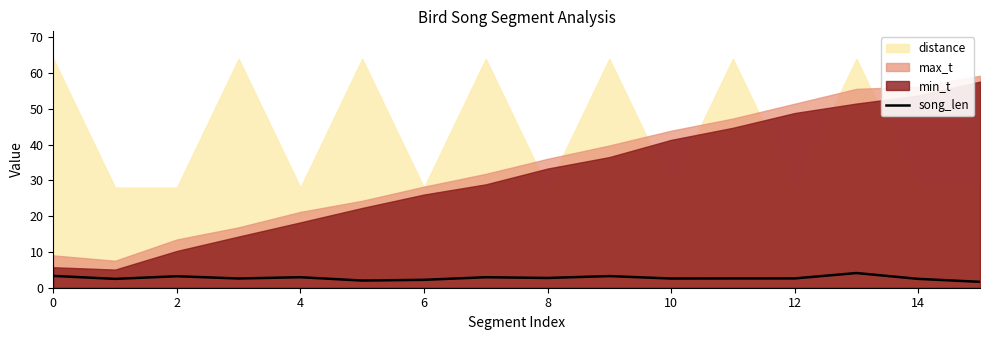

How many categories are shown in the chart?

16